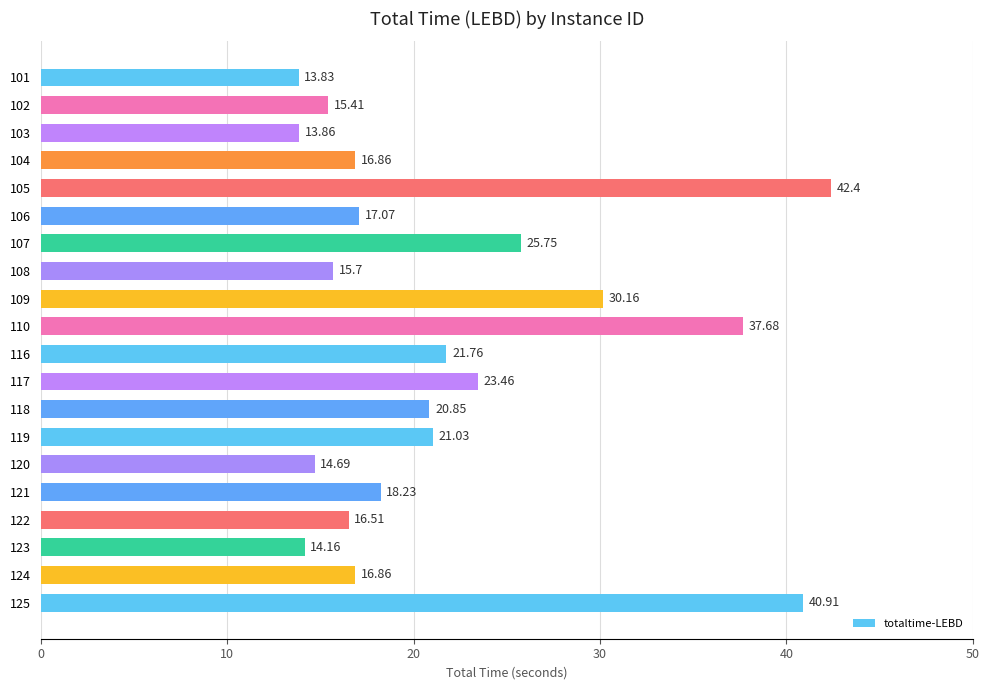

Where is the data nearest to the value 28?

109